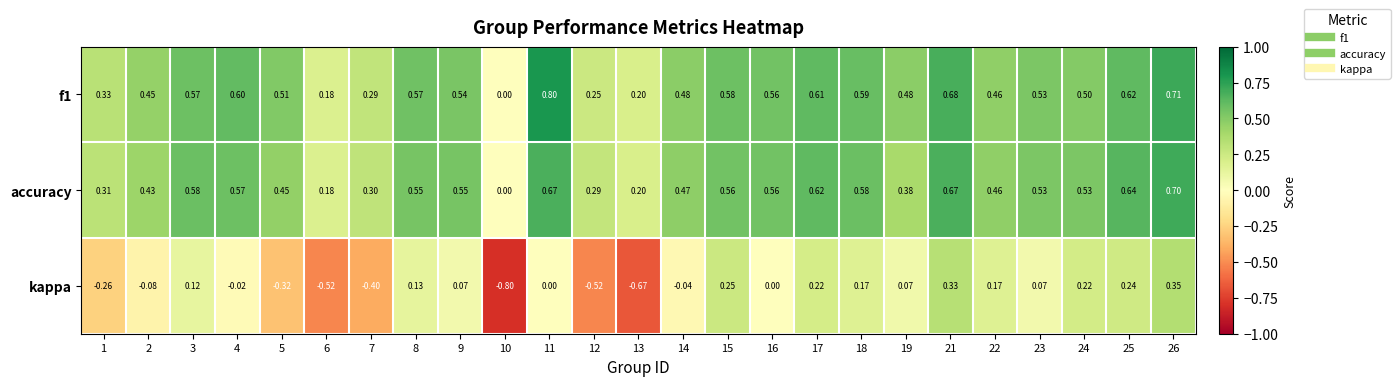

What is the smallest value displayed?

-0.8